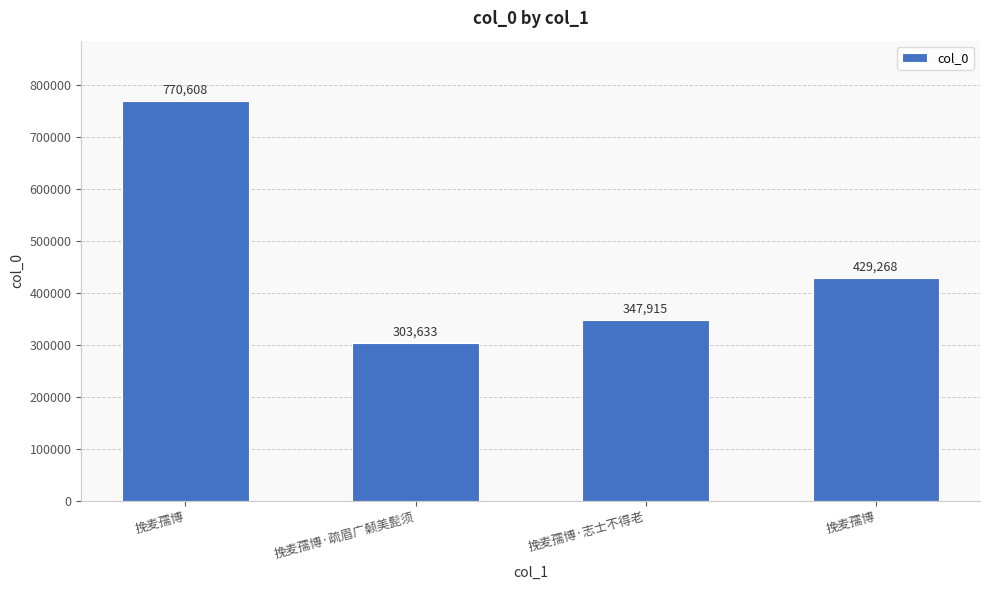

How many bars are there in total?

4